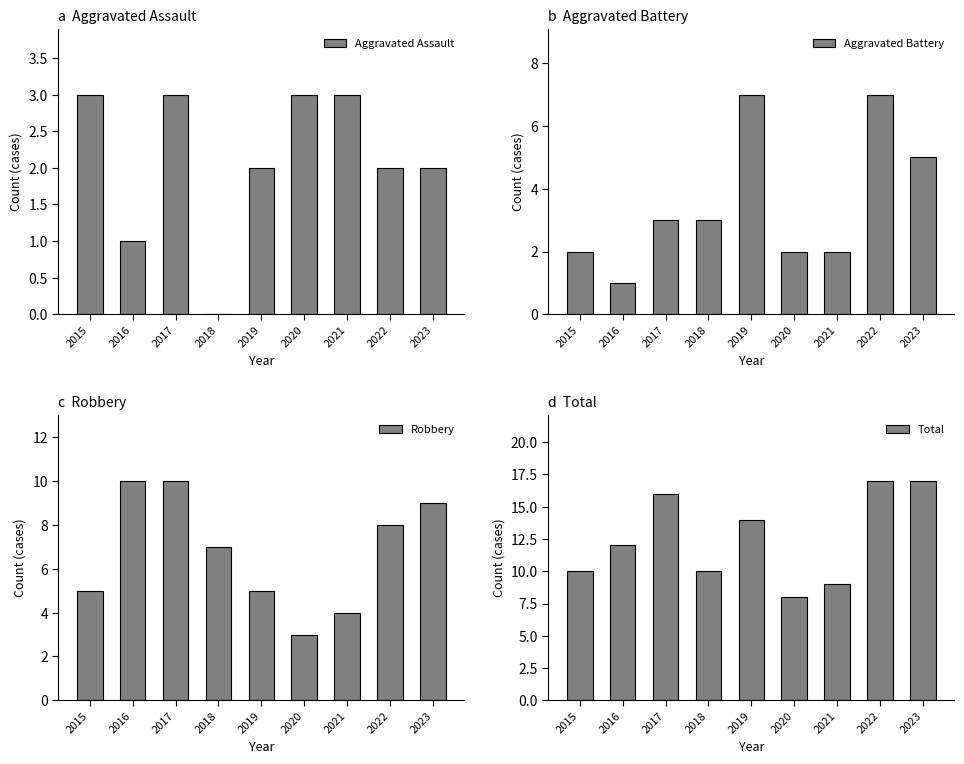

At how many categories does at least one series exceed 14?

3